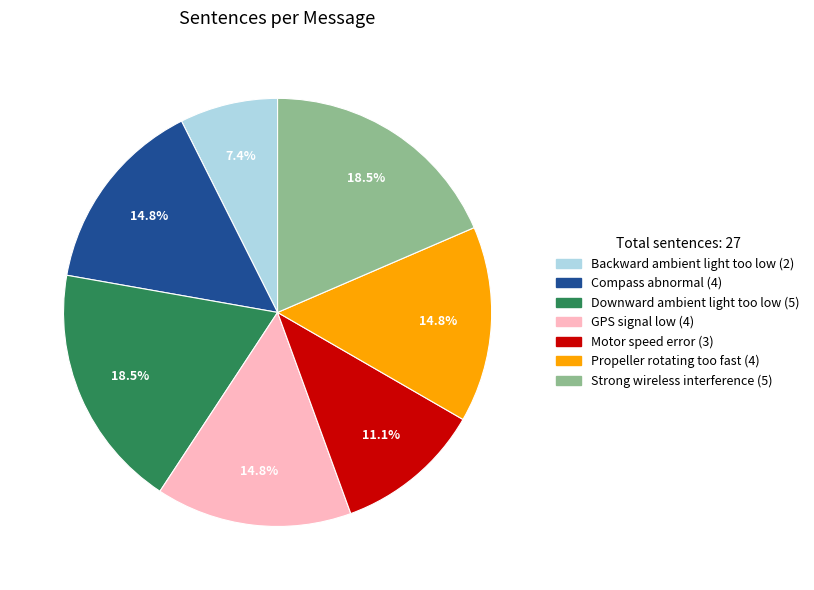

Which has a higher value, Backward ambient light too low or Motor speed error?

Motor speed error